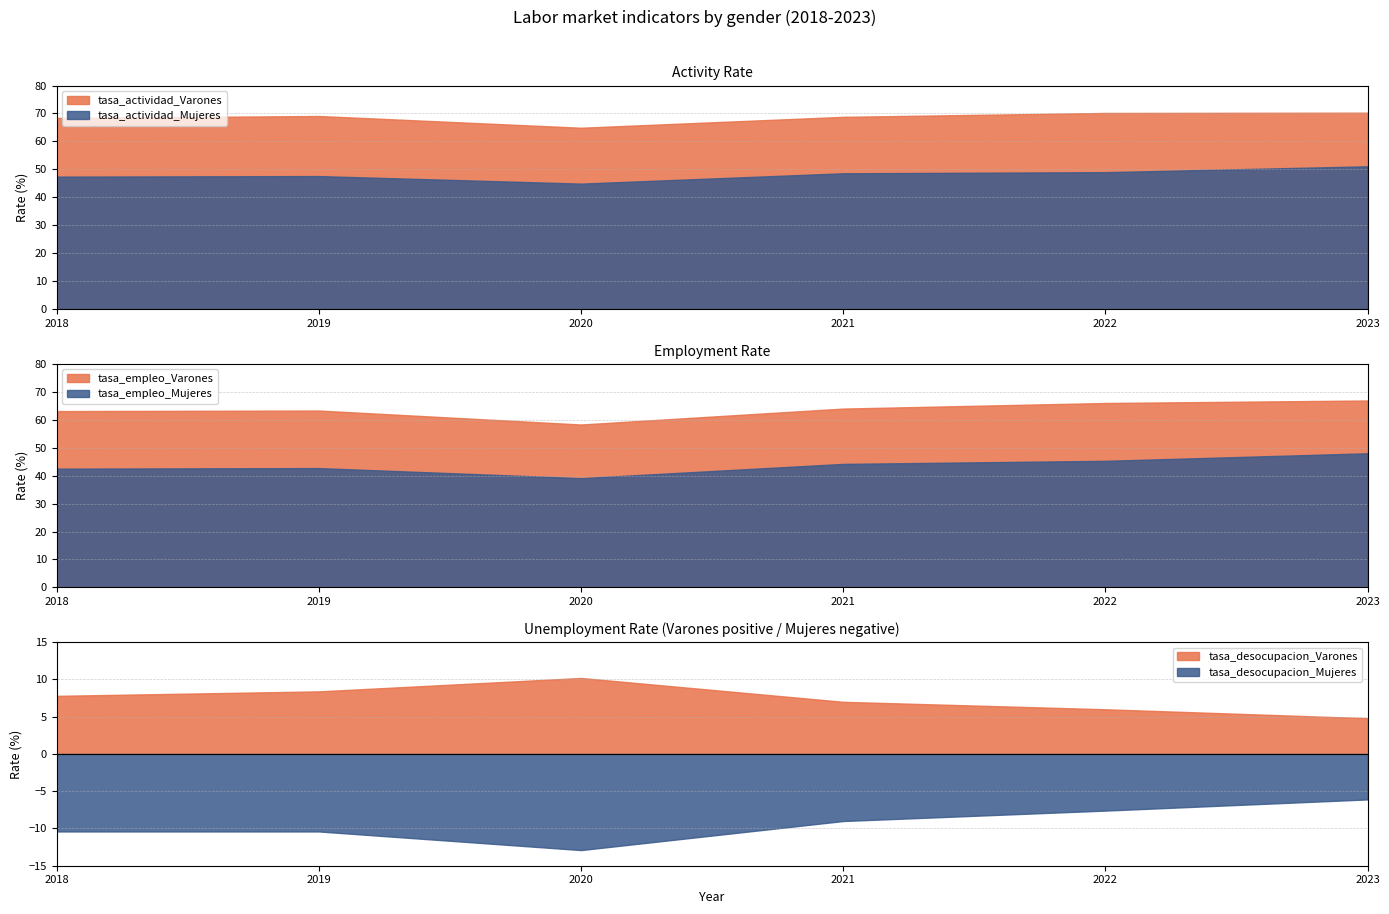

How many data points in tasa_desocupacion_Varones are above 7?

3